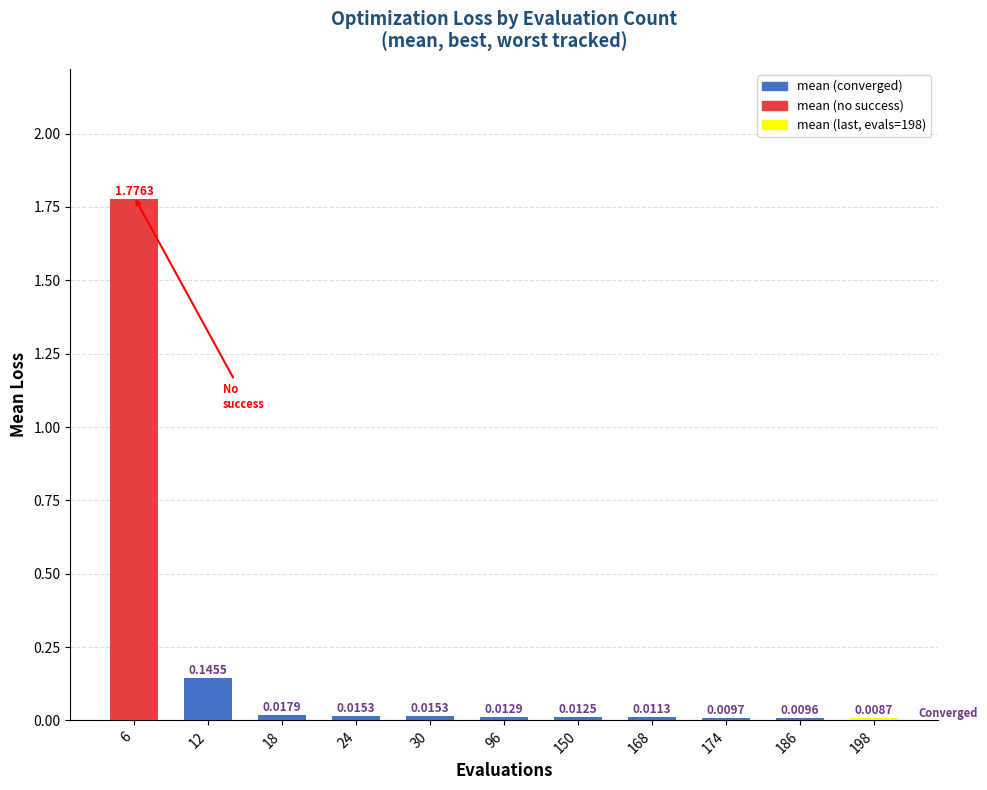

Between 24 and 174, which is larger?

24